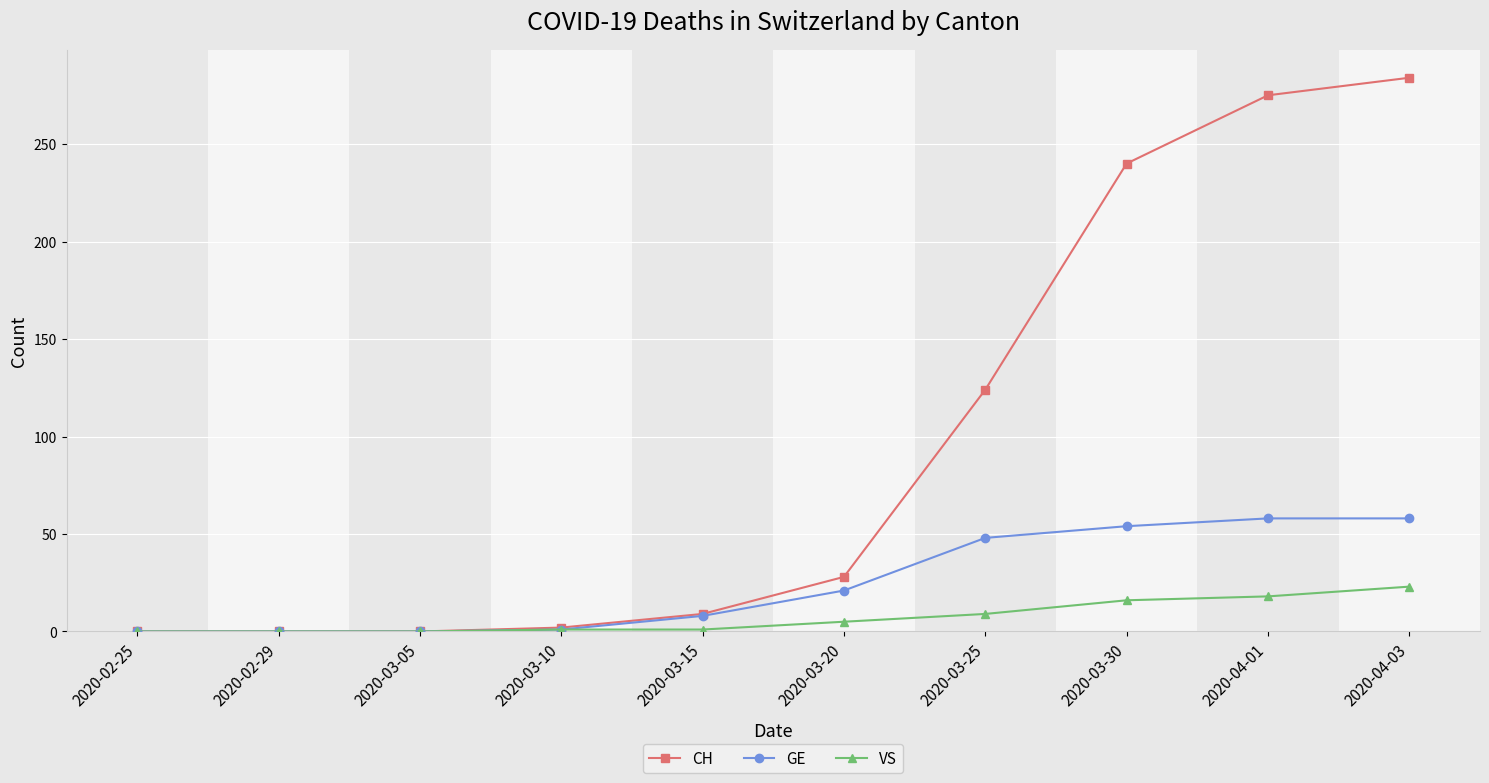

Count the number of categories in the chart.

10